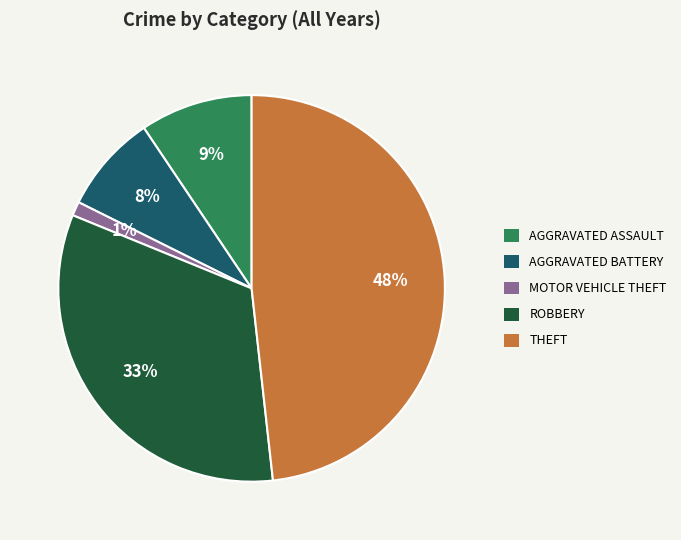

How many segments does this pie chart have?

5